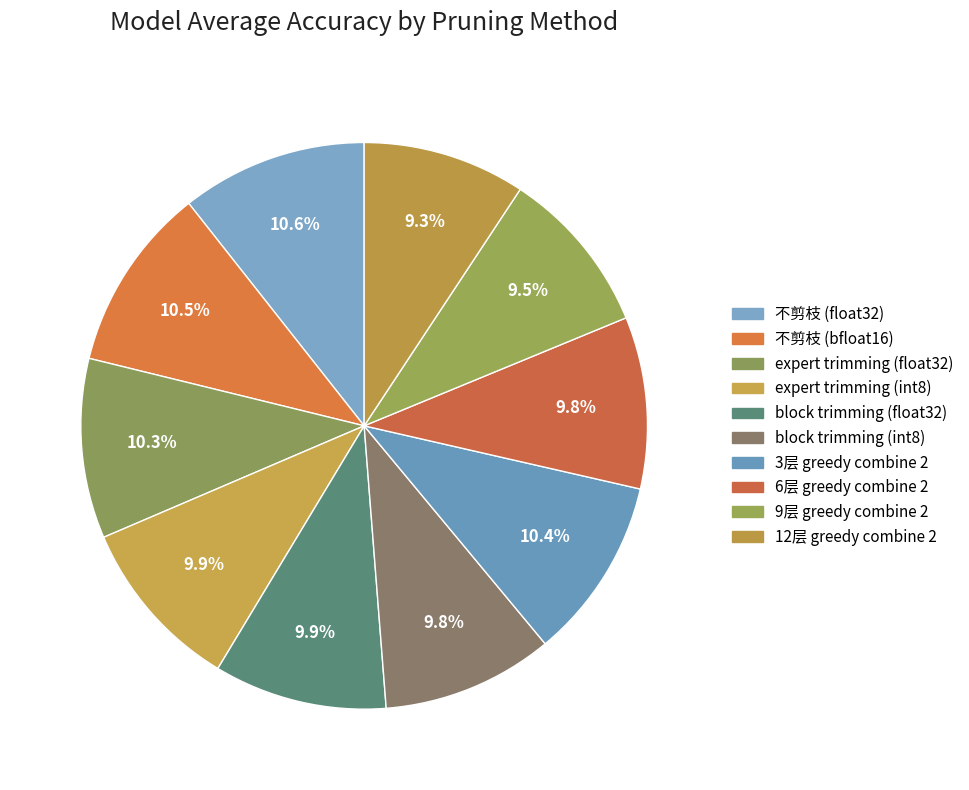

Which category has the biggest portion of the pie?

不剪枝 (float32)